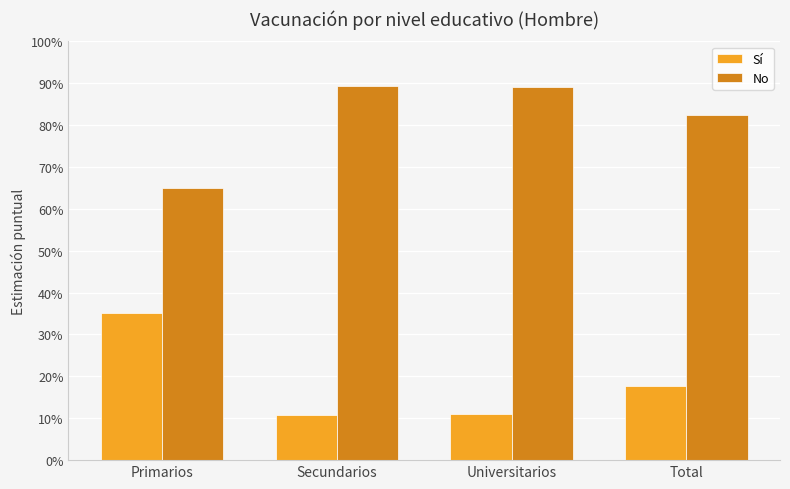

What is the total value across all series at Universitarios?

1.0